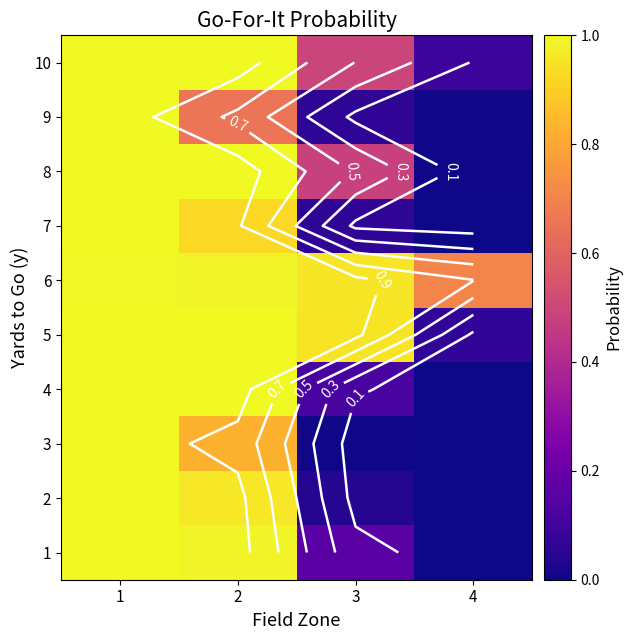

Rank the series by their maximum value, from lowest to highest.

6, 9, 1, 2, 3, 4, 5, 7, 8, 10